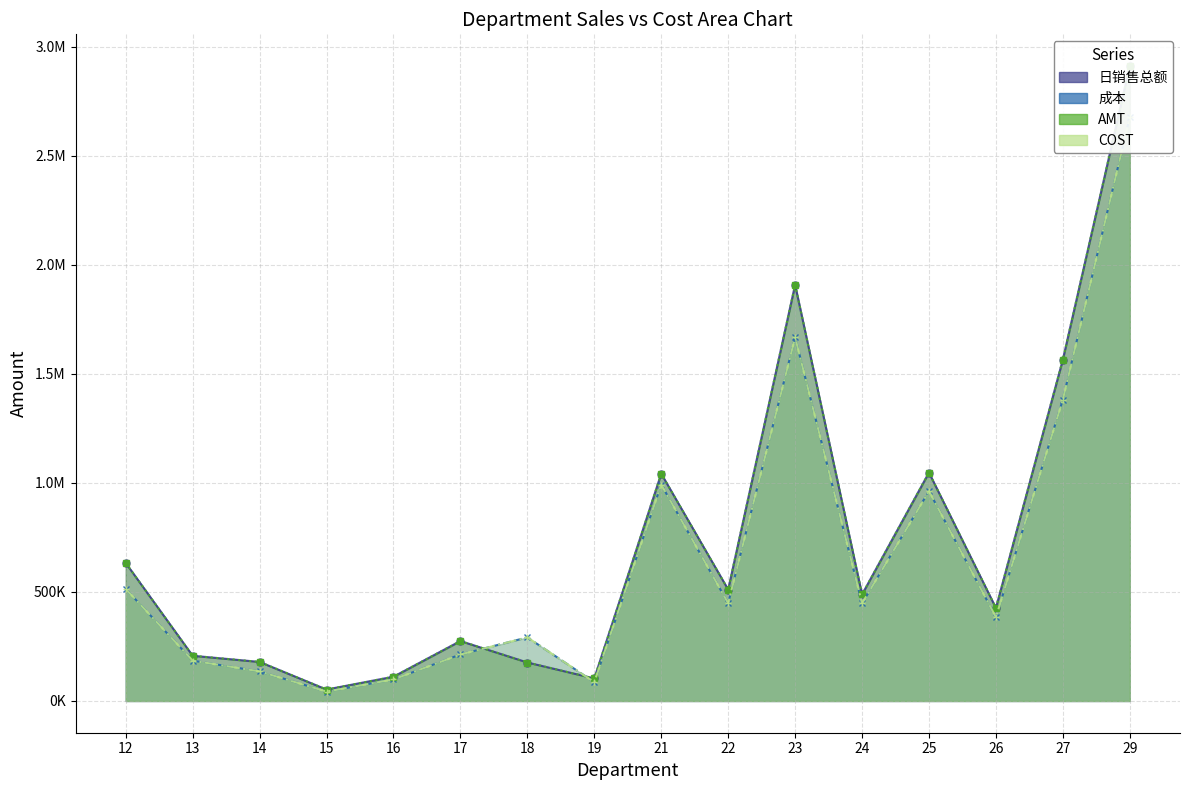

Reading left to right, what are all the values shown in this chart?

日销售总额: 632776.2	207320.2	179031.1	52399.4	111291.0	274846.3	176400.0	103247.8	1042240.9	510915.3	1908438.2	488360.8	1047436.3	426247.0	1565332.8	2911560.6
成本: 513748.2	184872.5	135720.3	42912.4	98953.2	213223.1	291693.3	86325.1	992599.6	448103.5	1667577.3	447330.0	962364.0	383919.4	1382172.7	2677459.7
AMT: 632776.7	207320.2	179033.5	52399.5	111291.0	274846.5	176400.0	103247.8	1042240.2	510915.2	1908438.3	488360.8	1047436.2	426247.1	1565334.4	2911561.7
COST: 513748.3	184872.5	135720.3	42912.4	98953.2	213223.1	291693.3	86325.1	992599.6	448103.5	1667577.3	447330.0	962364.0	383919.4	1382172.7	2677459.7